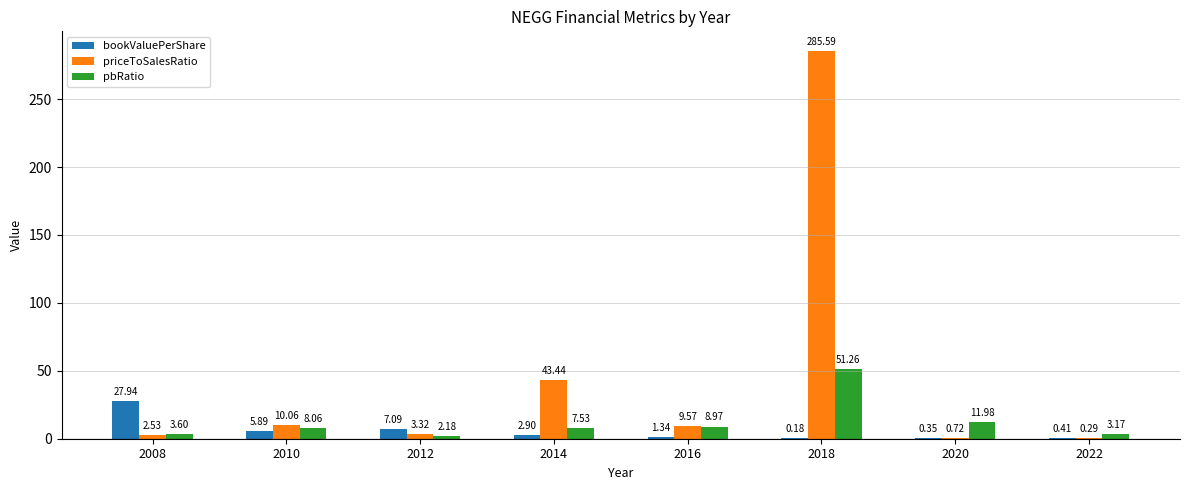

How many data points in pbRatio are above 8?

4